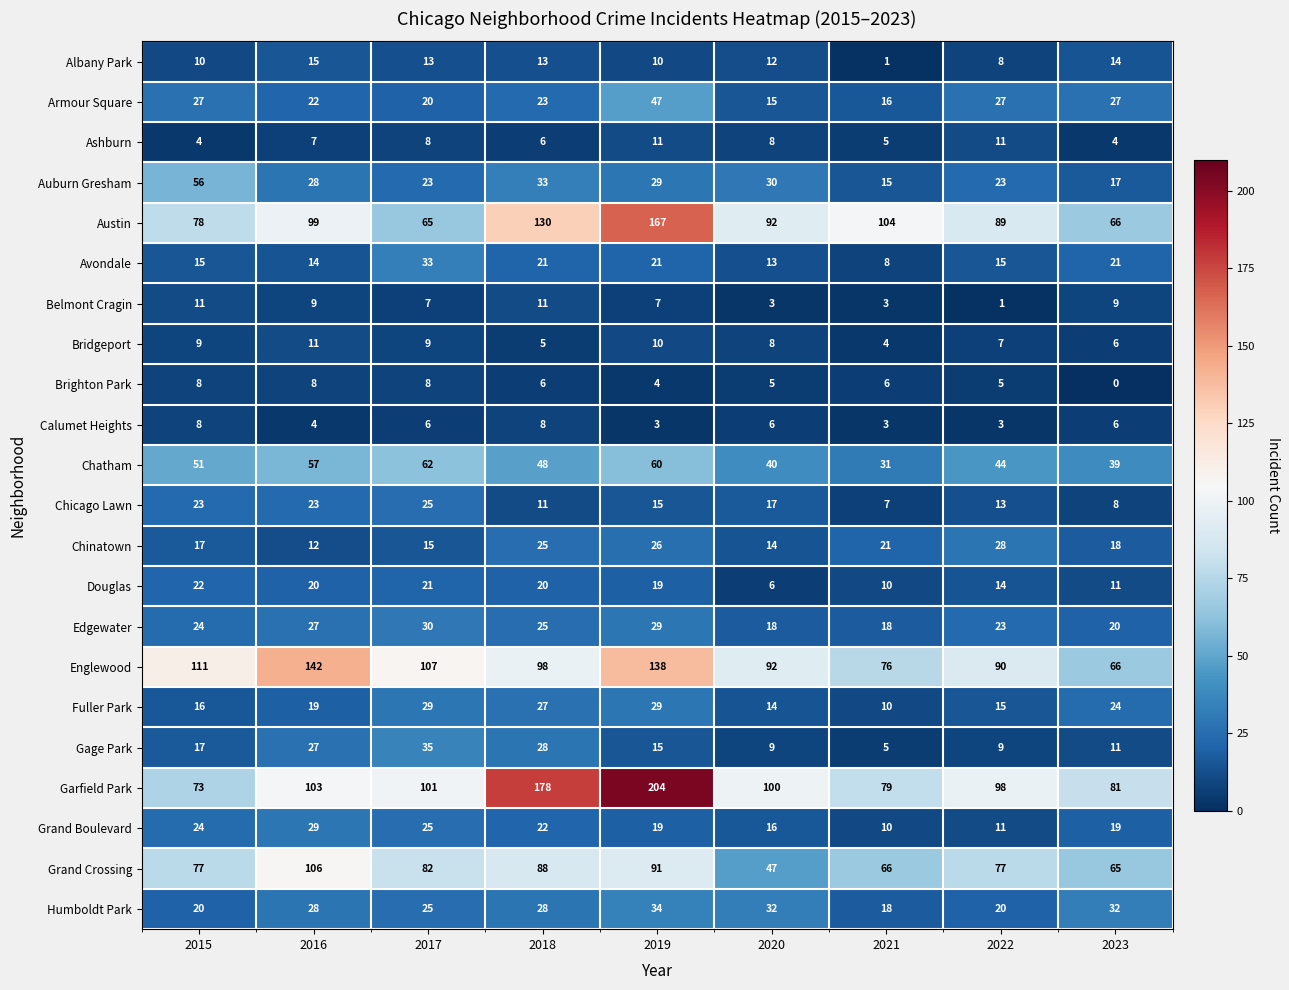

Which series changed the most between 2019 and 2021?

Garfield Park